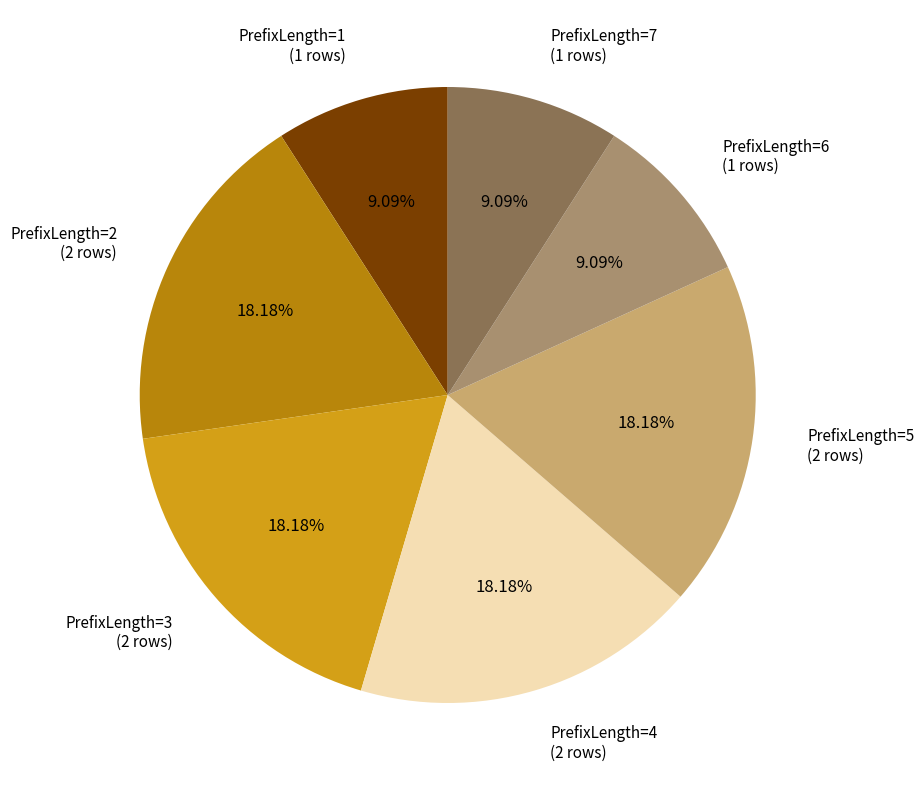

Count the number of slices in the pie.

7